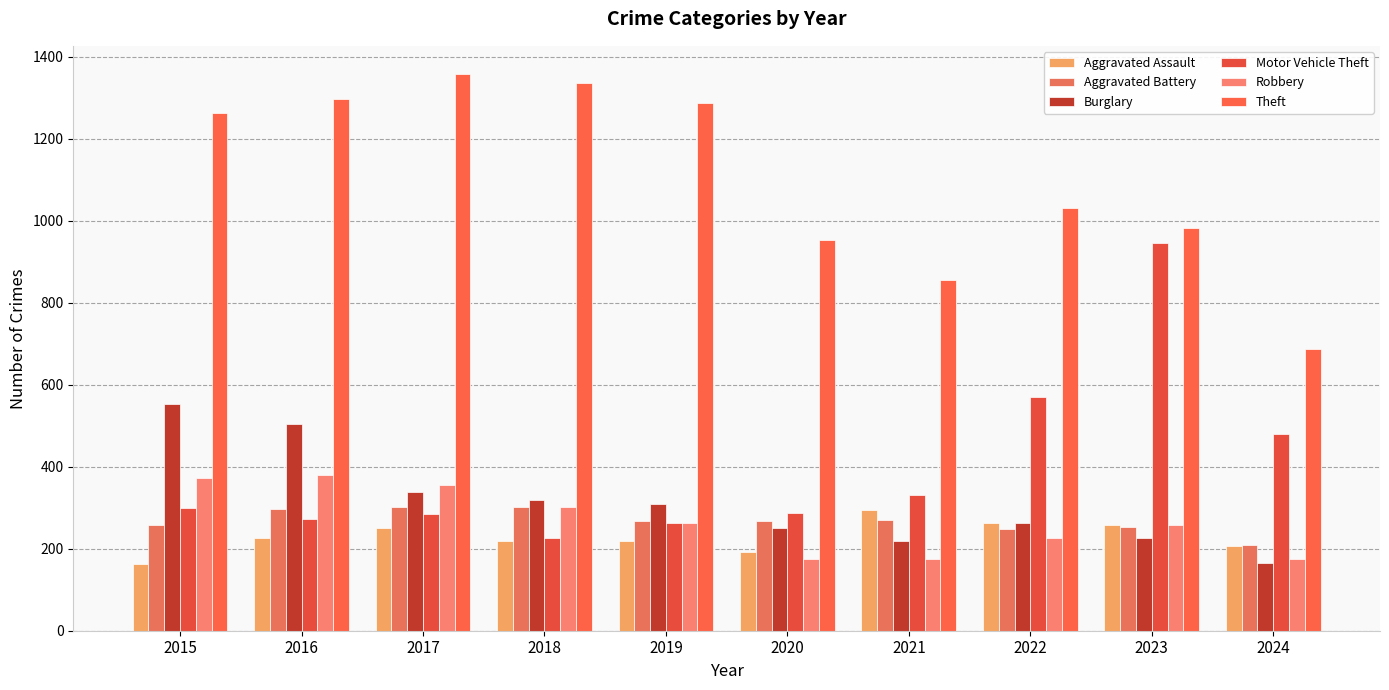

Reading left to right, what are all the values shown in this chart?

Aggravated Assault: 2015=164	2016=225	2017=251	2018=220	2019=220	2020=192	2021=295	2022=264	2023=259	2024=207
Aggravated Battery: 2015=259	2016=298	2017=303	2018=302	2019=267	2020=268	2021=270	2022=249	2023=252	2024=208
Burglary: 2015=552	2016=505	2017=339	2018=319	2019=308	2020=250	2021=220	2022=263	2023=226	2024=165
Motor Vehicle Theft: 2015=299	2016=272	2017=285	2018=225	2019=262	2020=287	2021=332	2022=569	2023=945	2024=481
Robbery: 2015=372	2016=381	2017=356	2018=302	2019=263	2020=174	2021=175	2022=227	2023=257	2024=175
Theft: 2015=1263	2016=1297	2017=1359	2018=1337	2019=1288	2020=954	2021=856	2022=1032	2023=983	2024=688